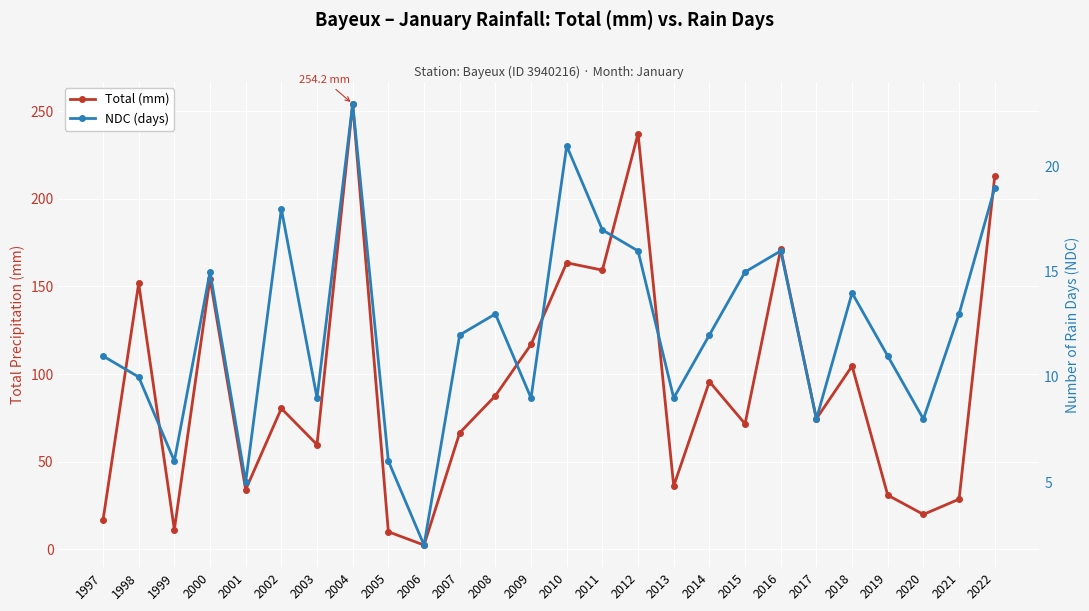

What is the average value of the Total (mm) series?

94.3